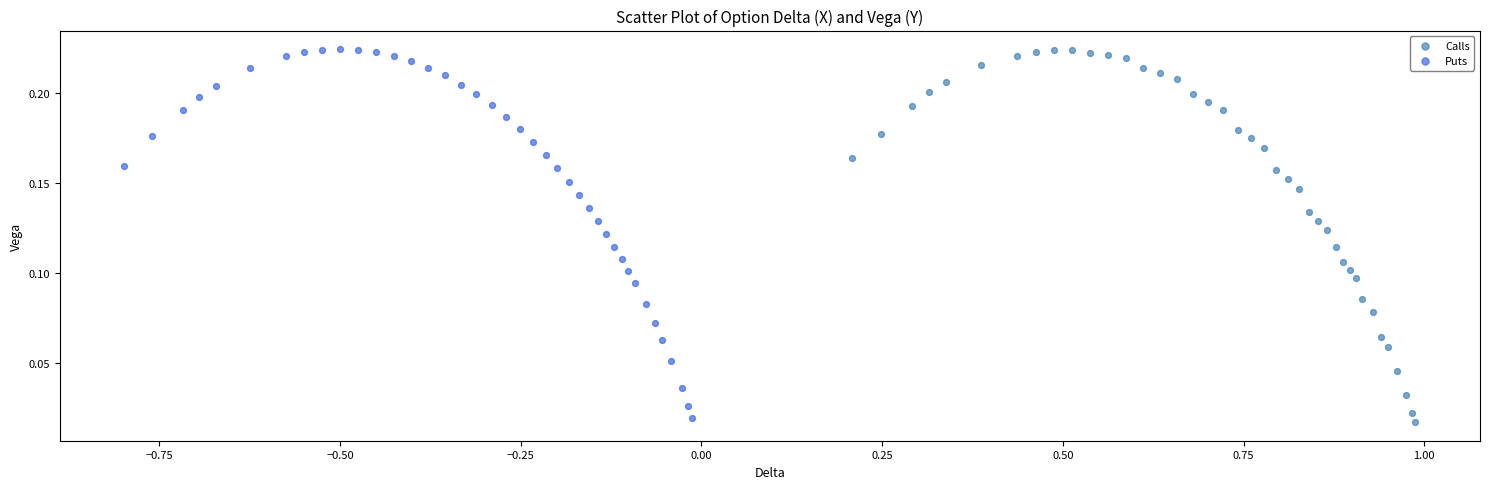

Which series has the largest Y range (max minus min)?

Calls